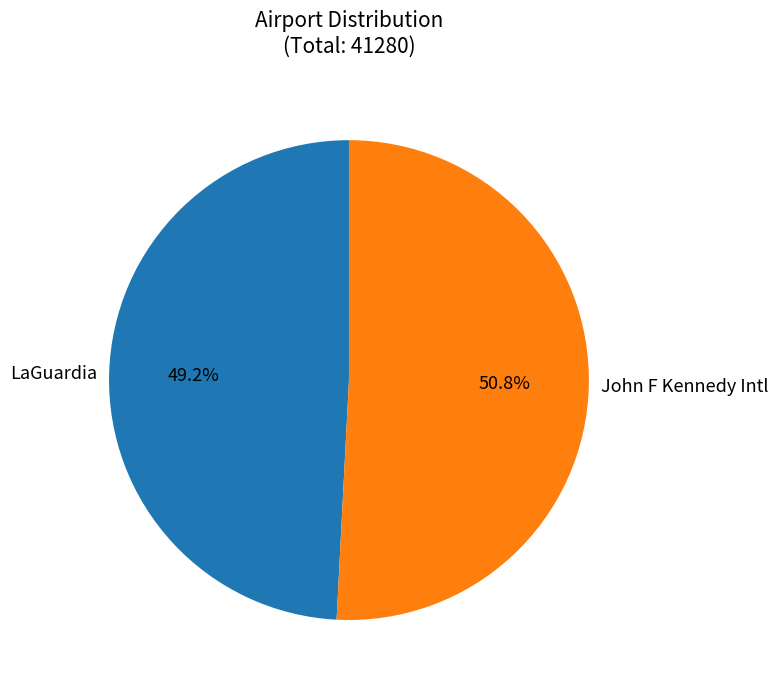

To the nearest percent, what is the combined percentage of LaGuardia and John F Kennedy Intl?

100%